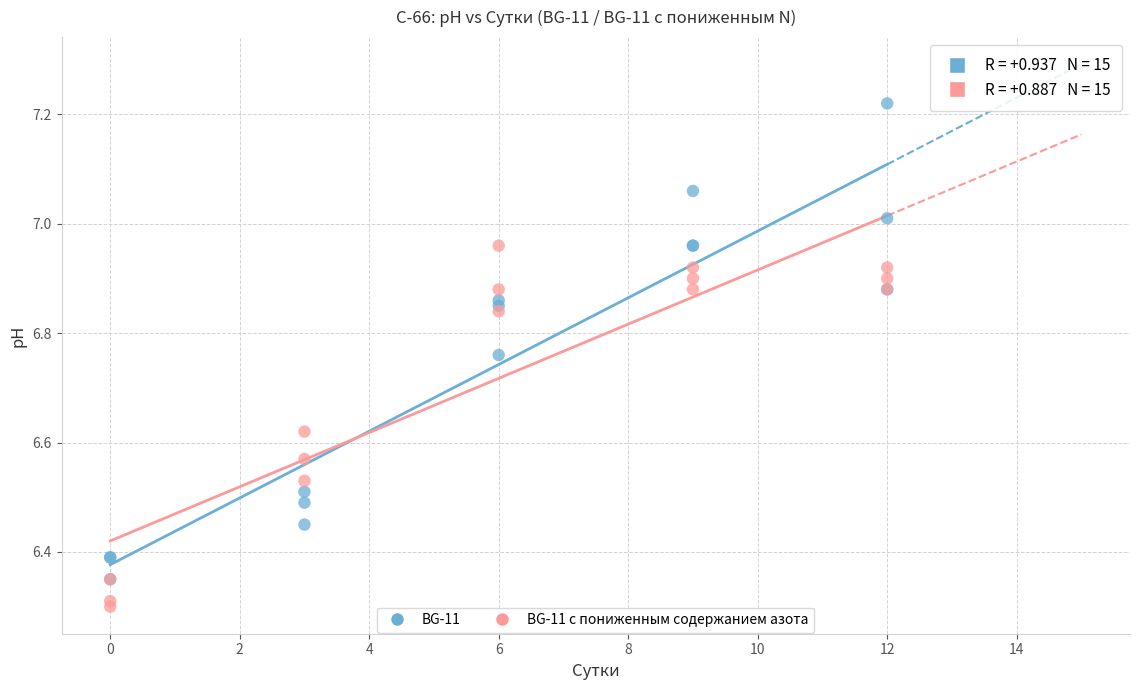

Which series contains the lowest Y value?

BG-11 с пониженным содержанием азота